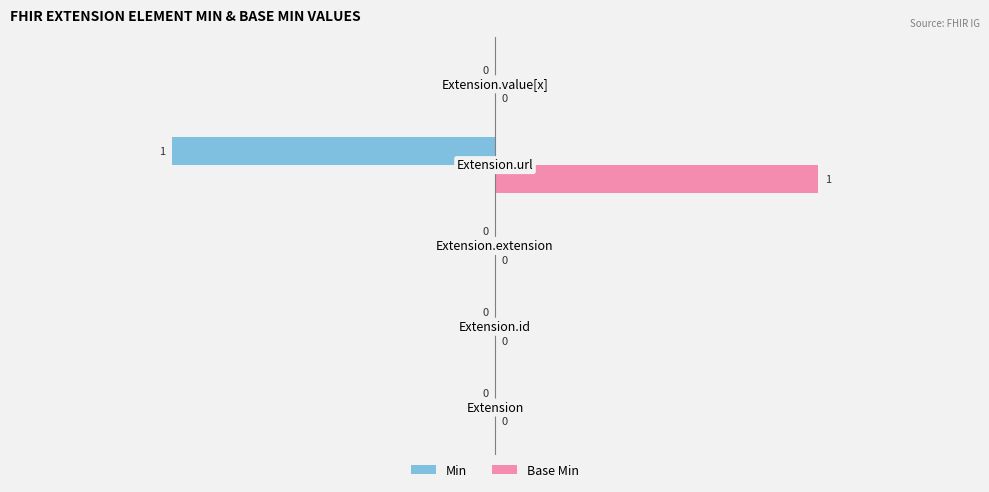

Which series has the largest total across all categories?

Base Min